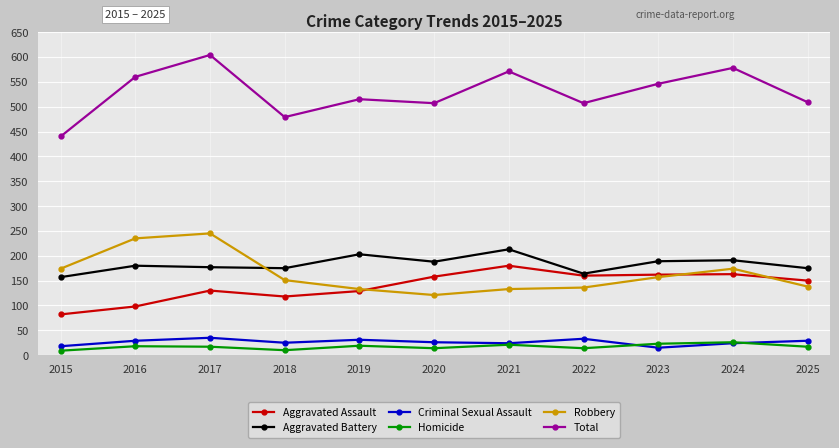

What is the greatest value displayed?

604